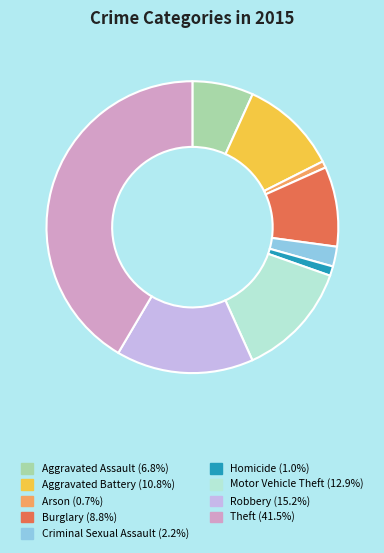

What is the largest slice in the pie chart?

Theft